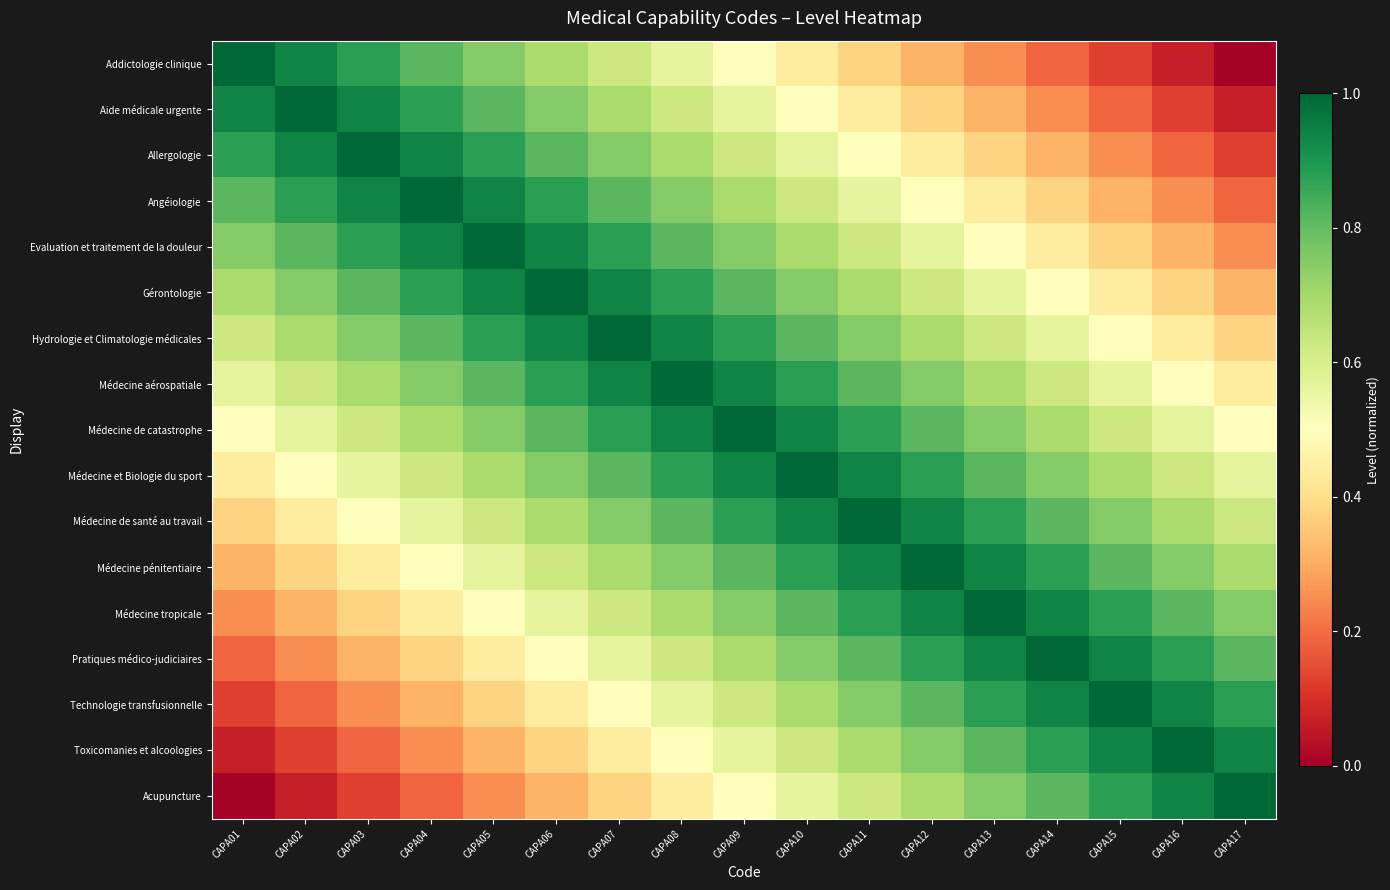

Between CAPA01 and CAPA15, which is larger?

CAPA01